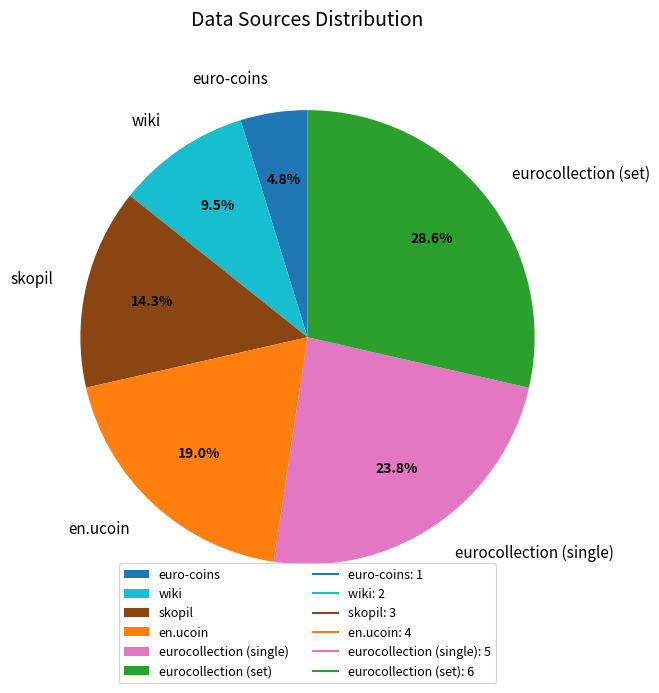

To the nearest percent, what is the difference between the en.ucoin and wiki slice percentages?

10%